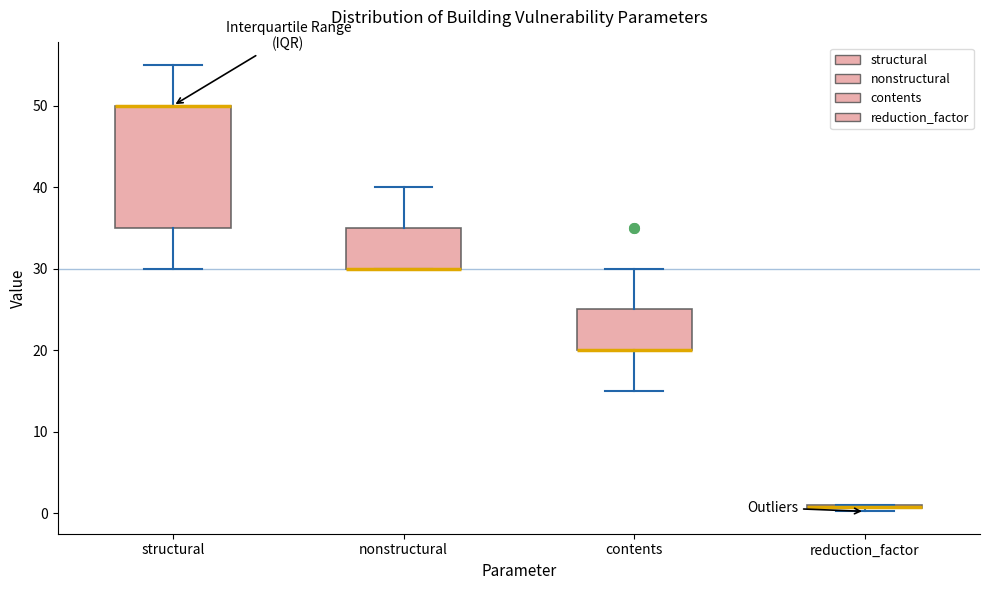

Which box is the tallest, from its lower edge to its upper edge?

structural